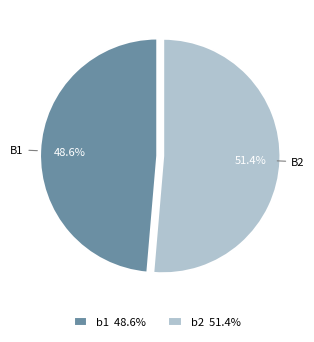

Rank the categories by value from highest to lowest.

b2, b1